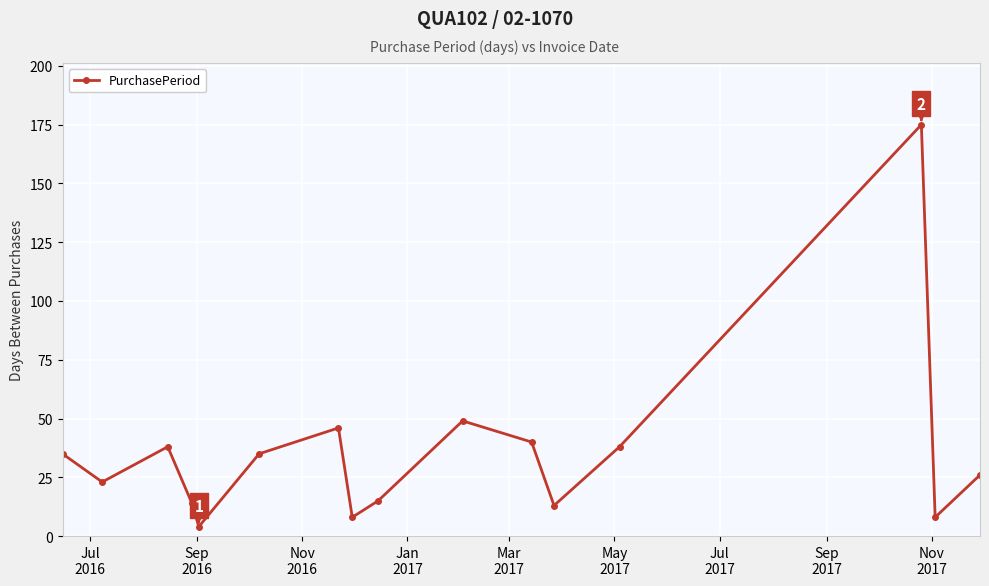

What is the greatest value displayed?

175